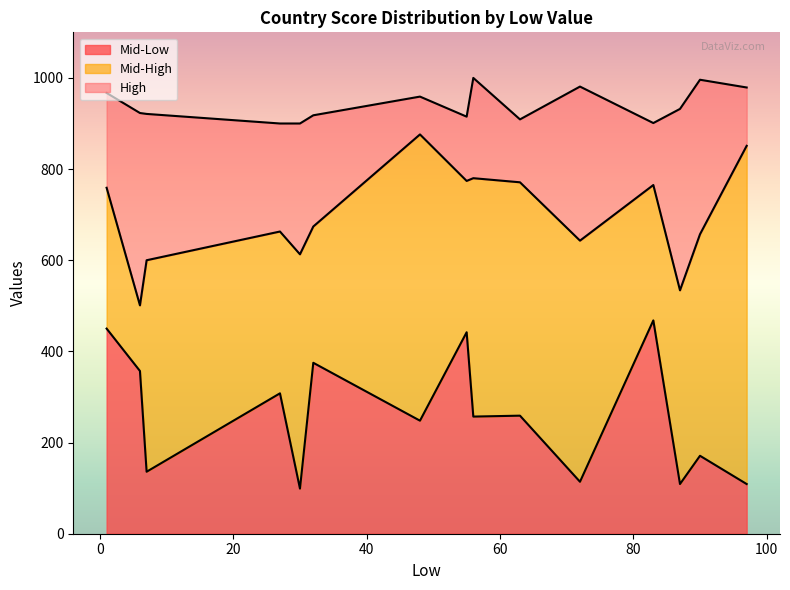

What is the minimum value shown in the chart?

99